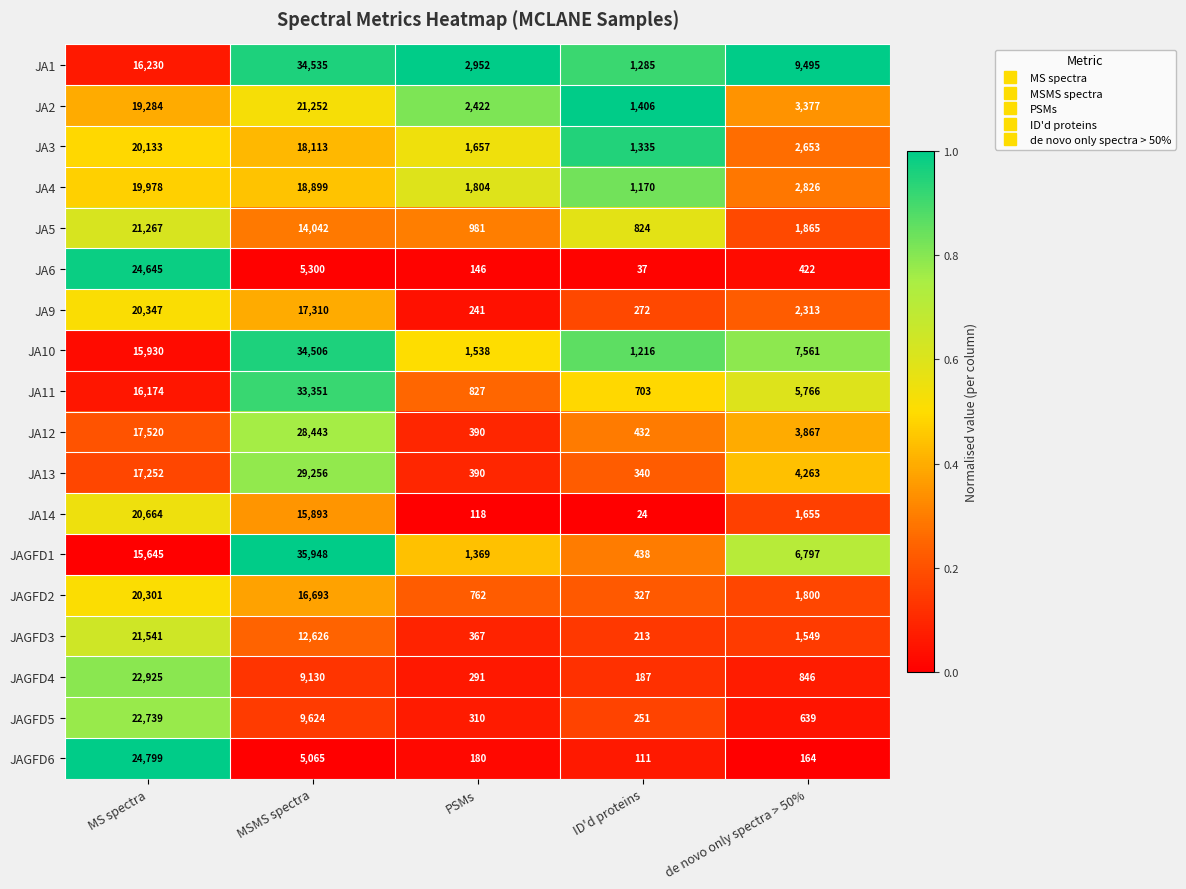

Rank the series by their maximum value, from lowest to highest.

JA4, JA3, JAGFD2, JA9, JA14, JA2, JA5, JAGFD3, JAGFD5, JAGFD4, JA6, JAGFD6, JA12, JA13, JA11, JA10, JA1, JAGFD1